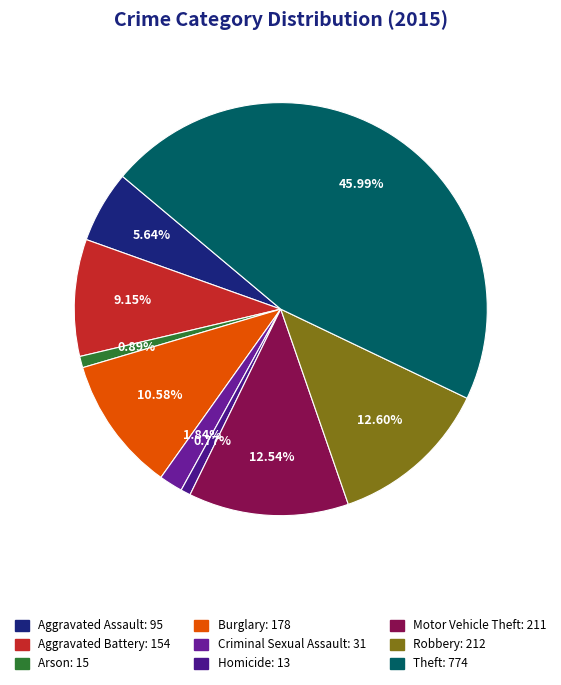

Is there any slice that represents more than half of the pie?

No